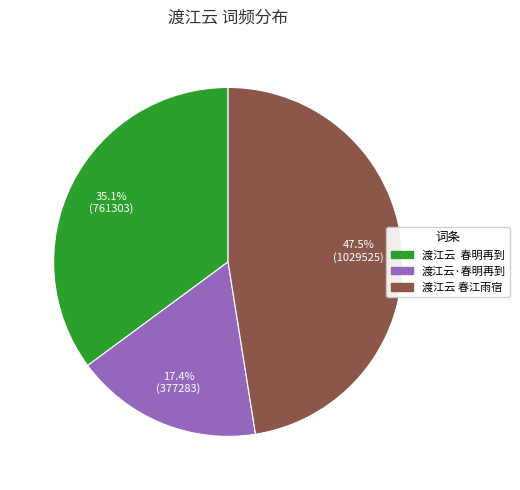

Is there any slice that represents more than half of the pie?

No